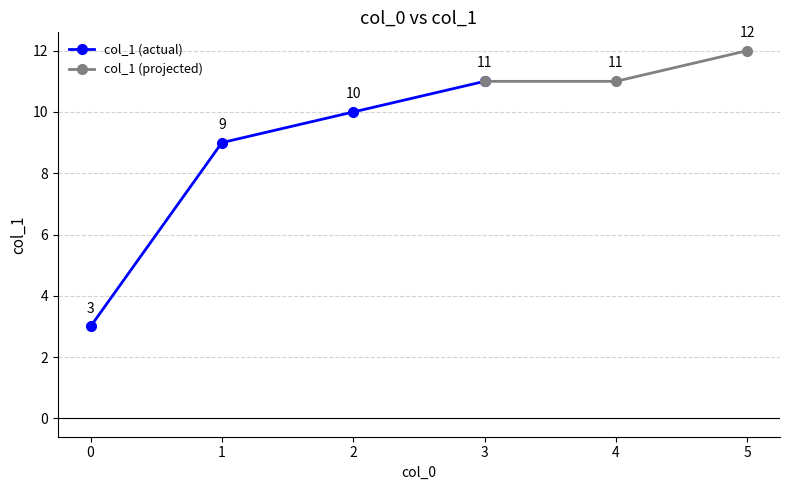

Count the values in the range 9 to 11.

4